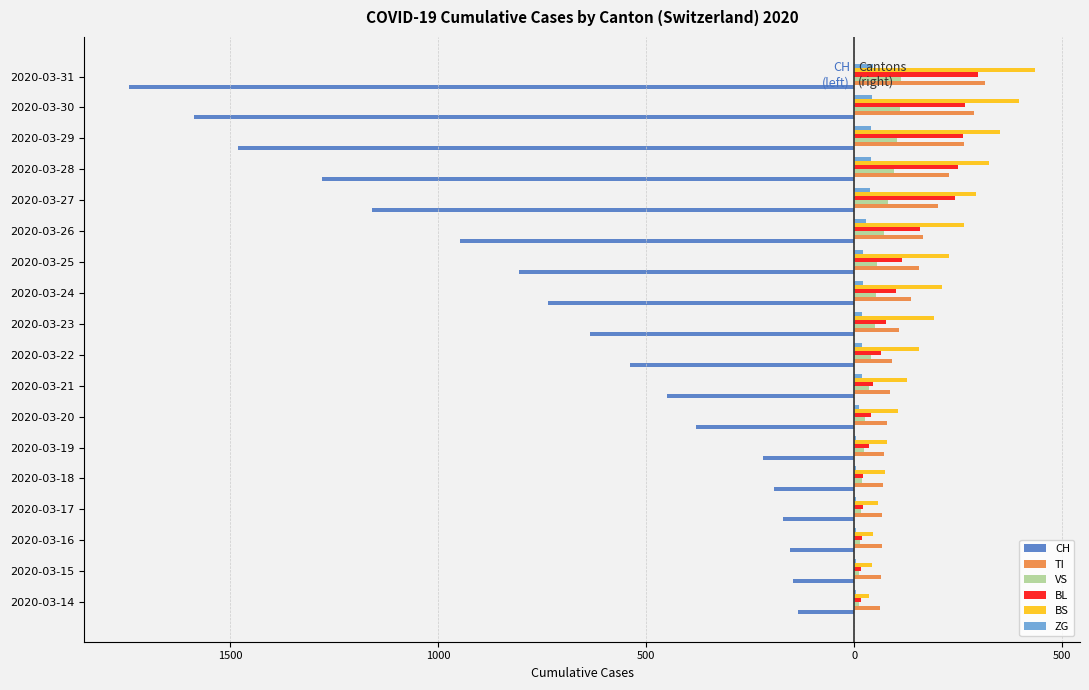

What is the difference between the second highest and second lowest values in the BS series?

353